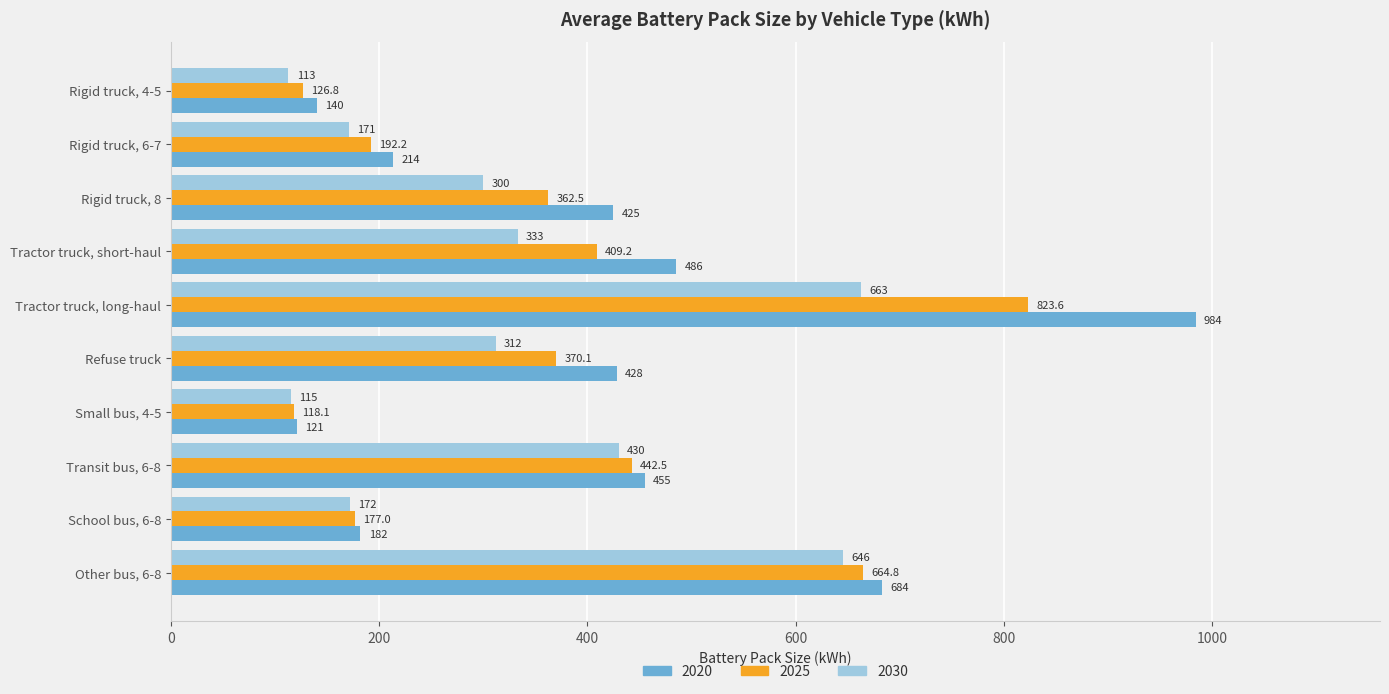

At which category is the sum across all series the highest?

Tractor truck, long-haul